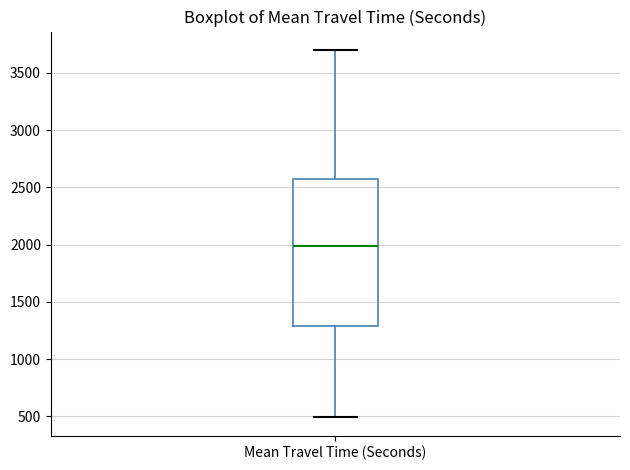

Read this box plot against the y-axis: the position of the median line, the range covered by the box, and the ends of both whiskers. The values are not printed on the chart, so give them approximately, as read against the axis.

median 2000, box 1300 to 2550, whiskers 500 to 3700